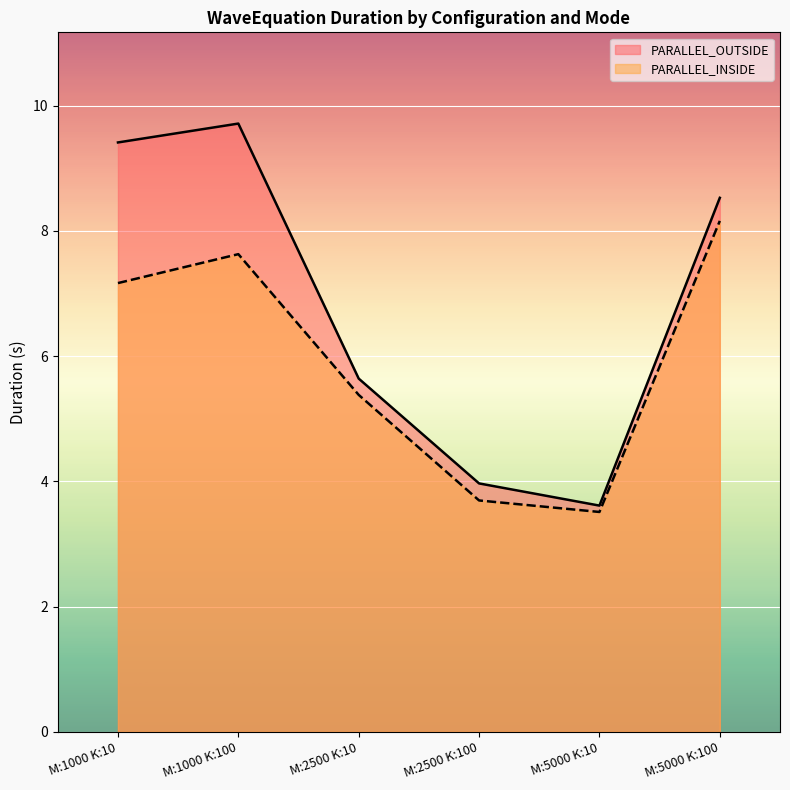

At which category does PARALLEL_INSIDE reach its first local peak?

M:1000 K:100